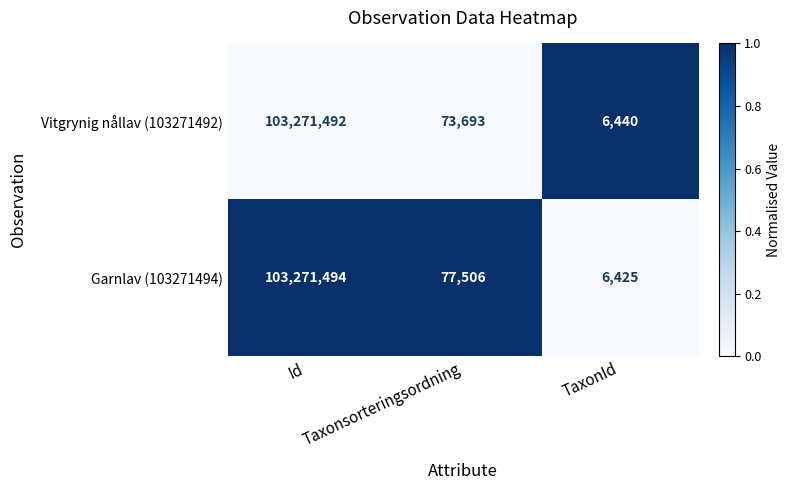

The value of Garnlav (103271494) at Id is 27166352. True or false?

False